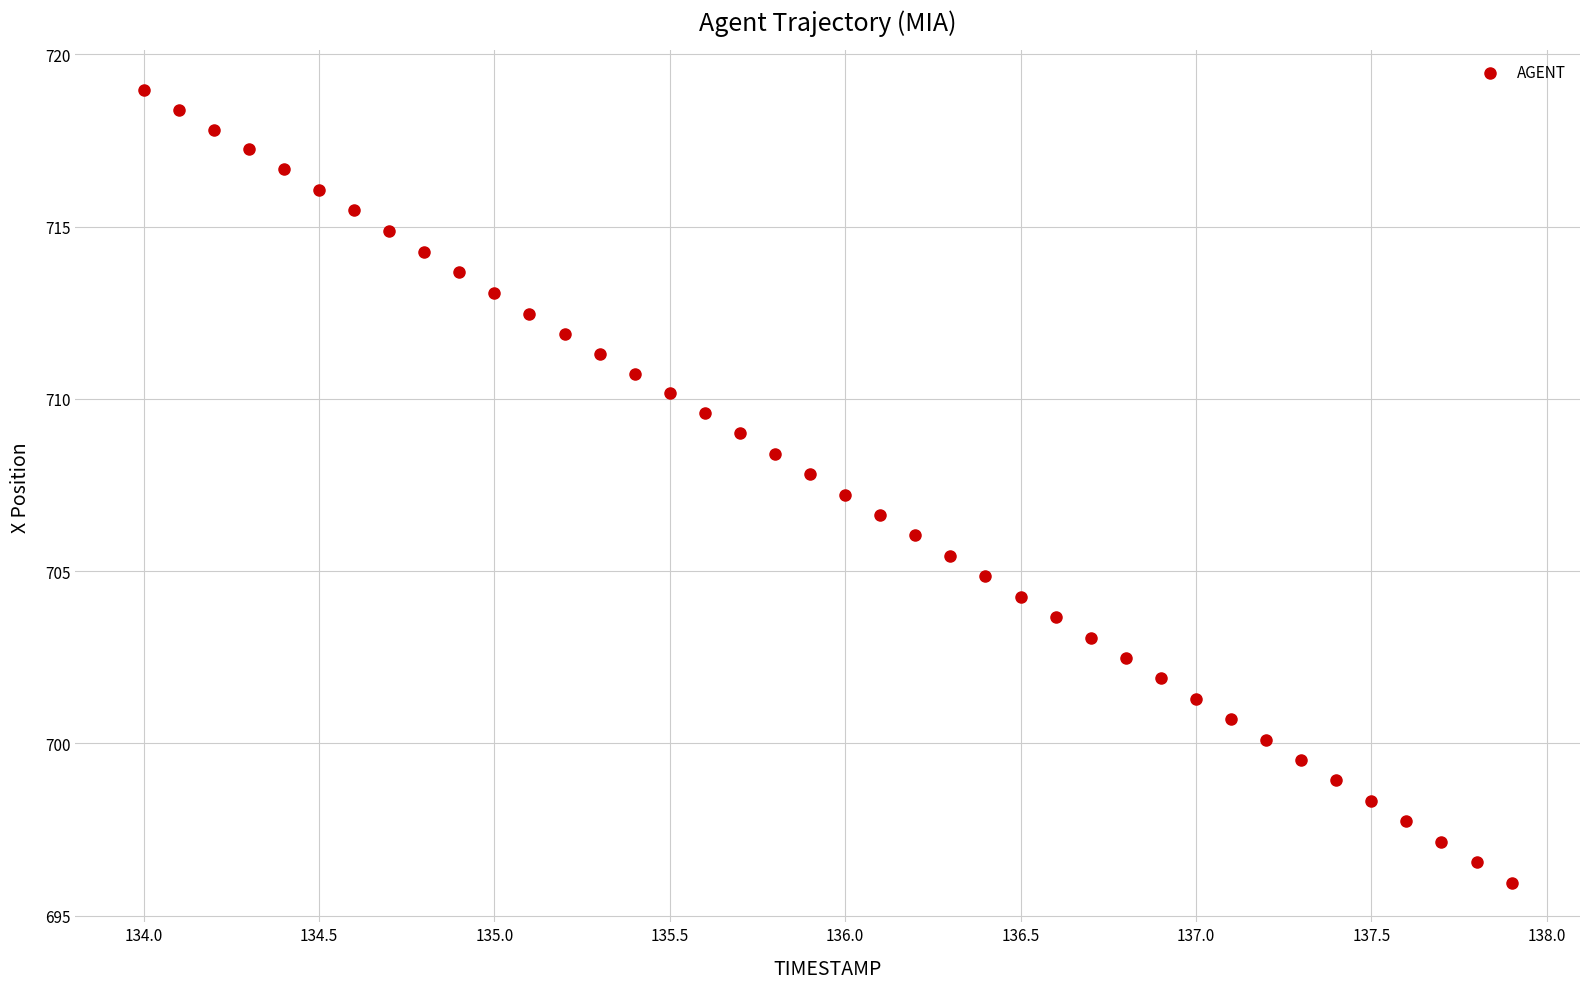

What is the range of Y values (max minus min)?

23.0